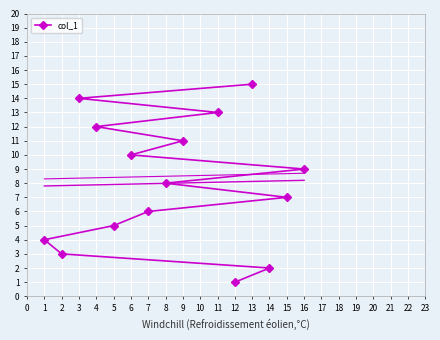

Rank the categories by col_1 value from highest to lowest.

13, 3, 11, 4, 9, 6, 16, 8, 15, 7, 5, 1, 2, 14, 12